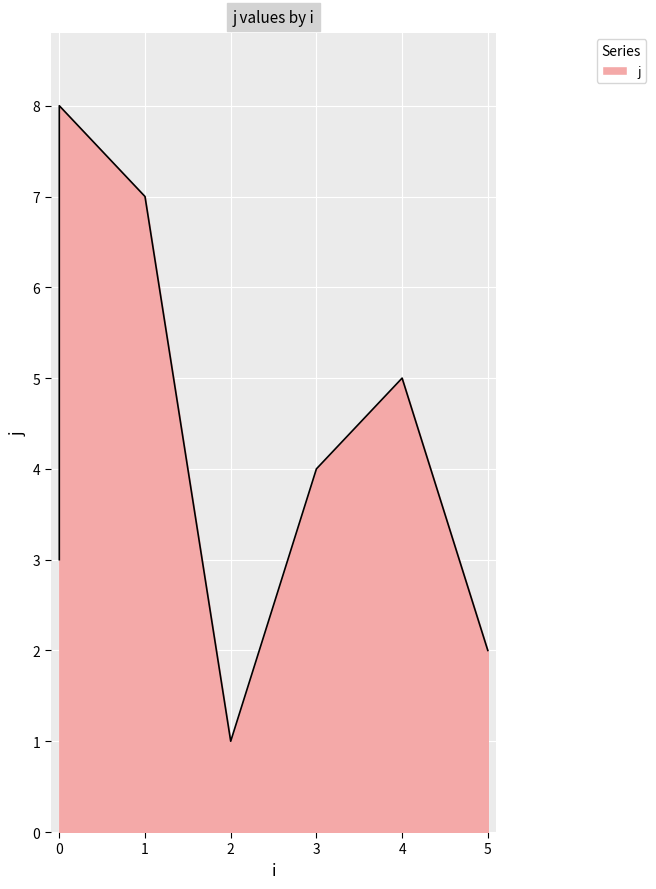

How many data points are less than 5?

4